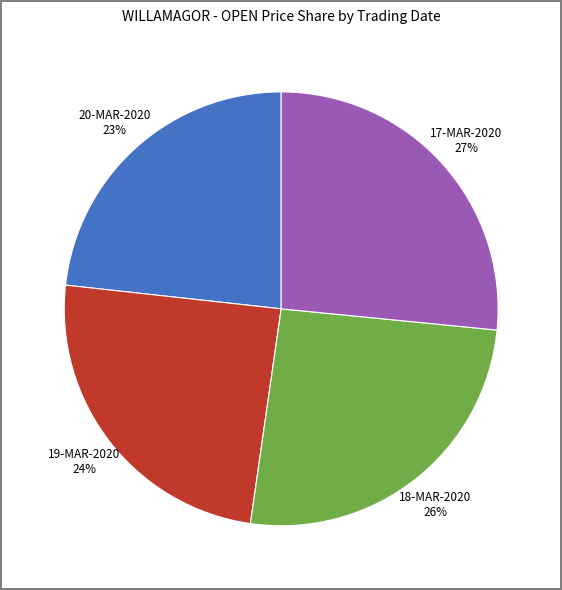

To the nearest percent, what is the average slice percentage?

25%